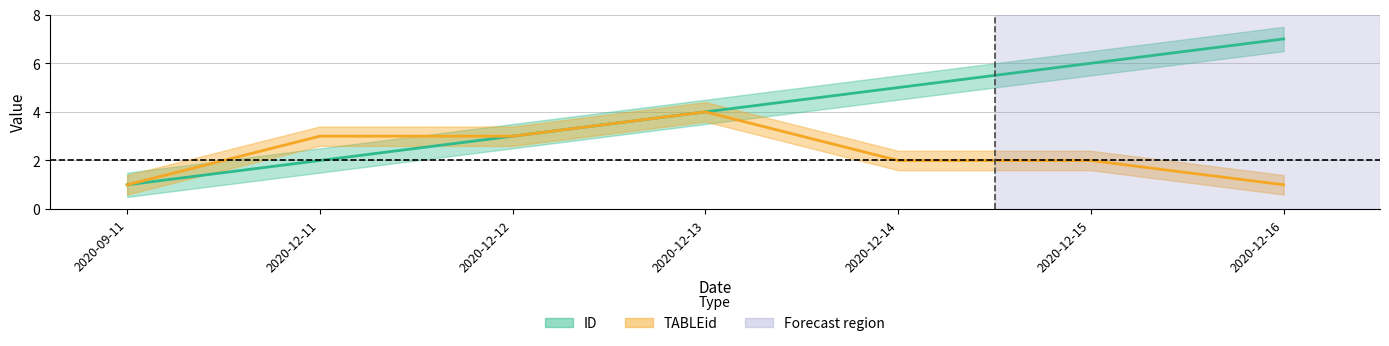

True or false: TABLEid and ID cross at least once.

False